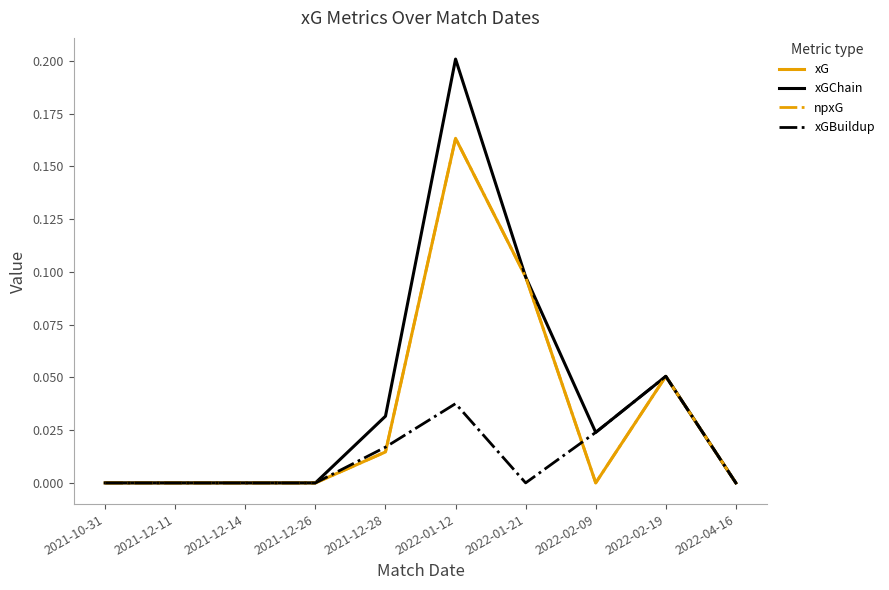

At which category does xGBuildup reach its first local peak?

2022-01-12